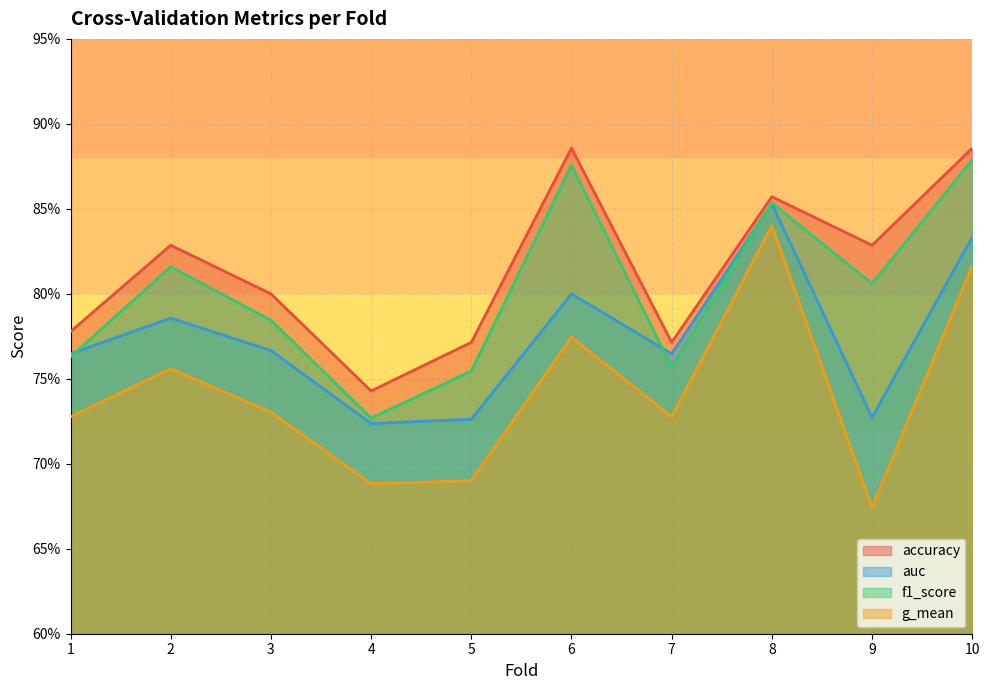

What is the total value across all series at 2?

3.2